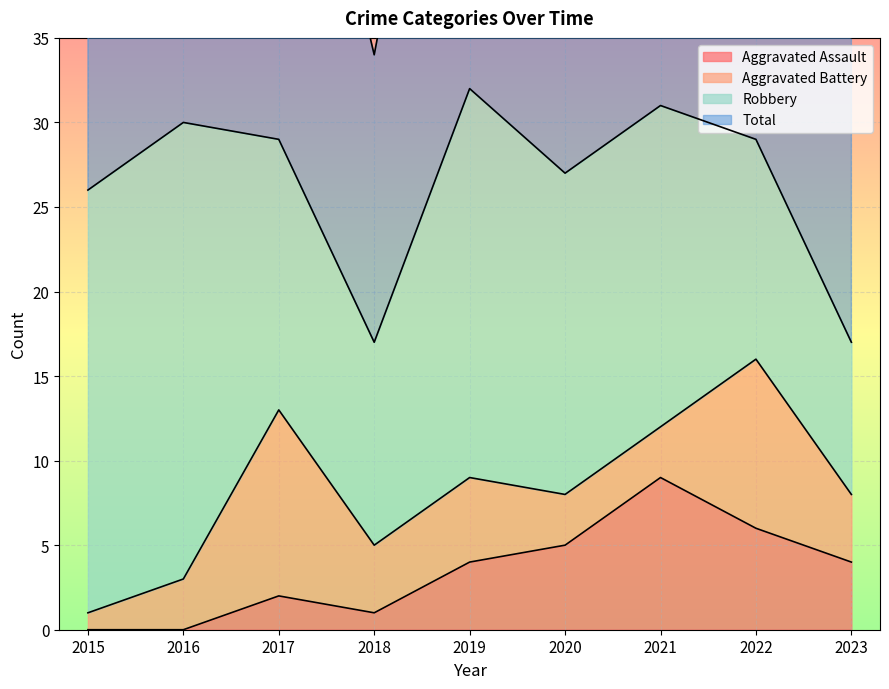

The Aggravated Assault series shows 1 at 2018. True or false?

True